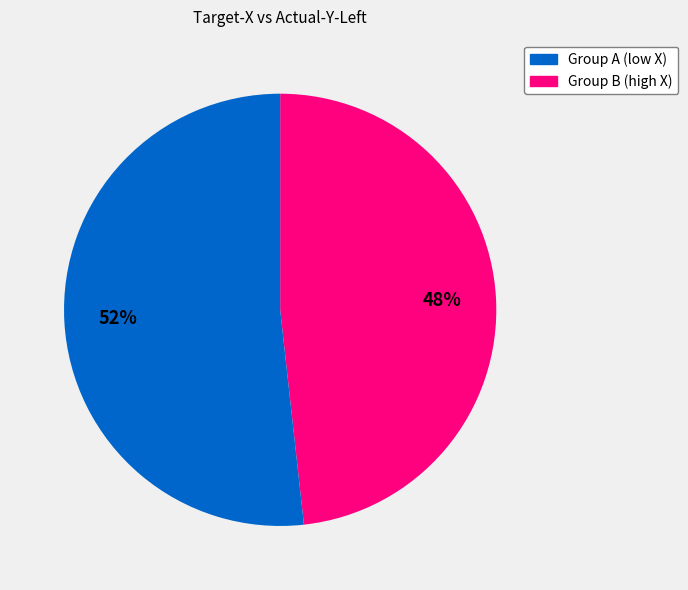

How many slices are in this pie chart?

2